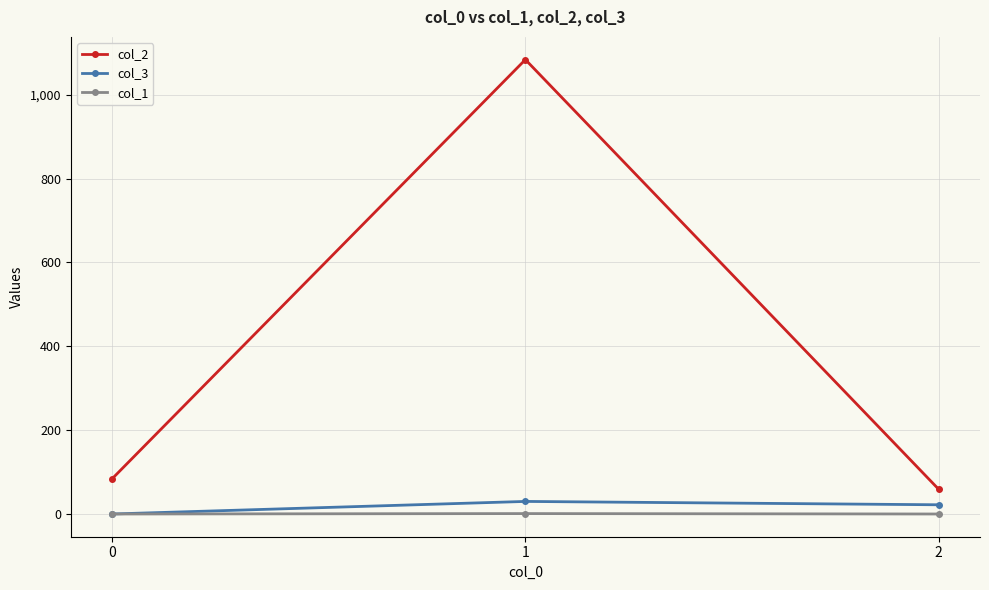

What is the total value across all series at 2?

81